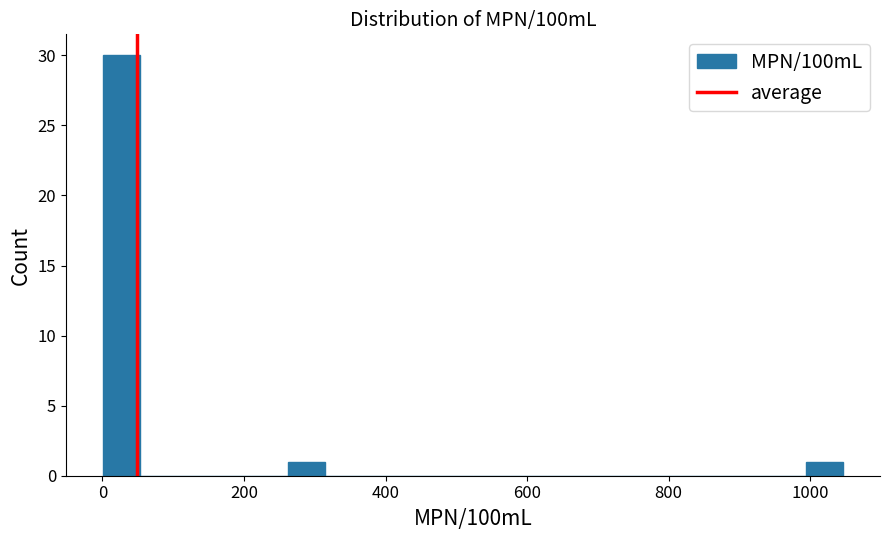

Around what value on the x-axis is the tallest bar? Give the approximate position of its centre, as read against the axis.

20